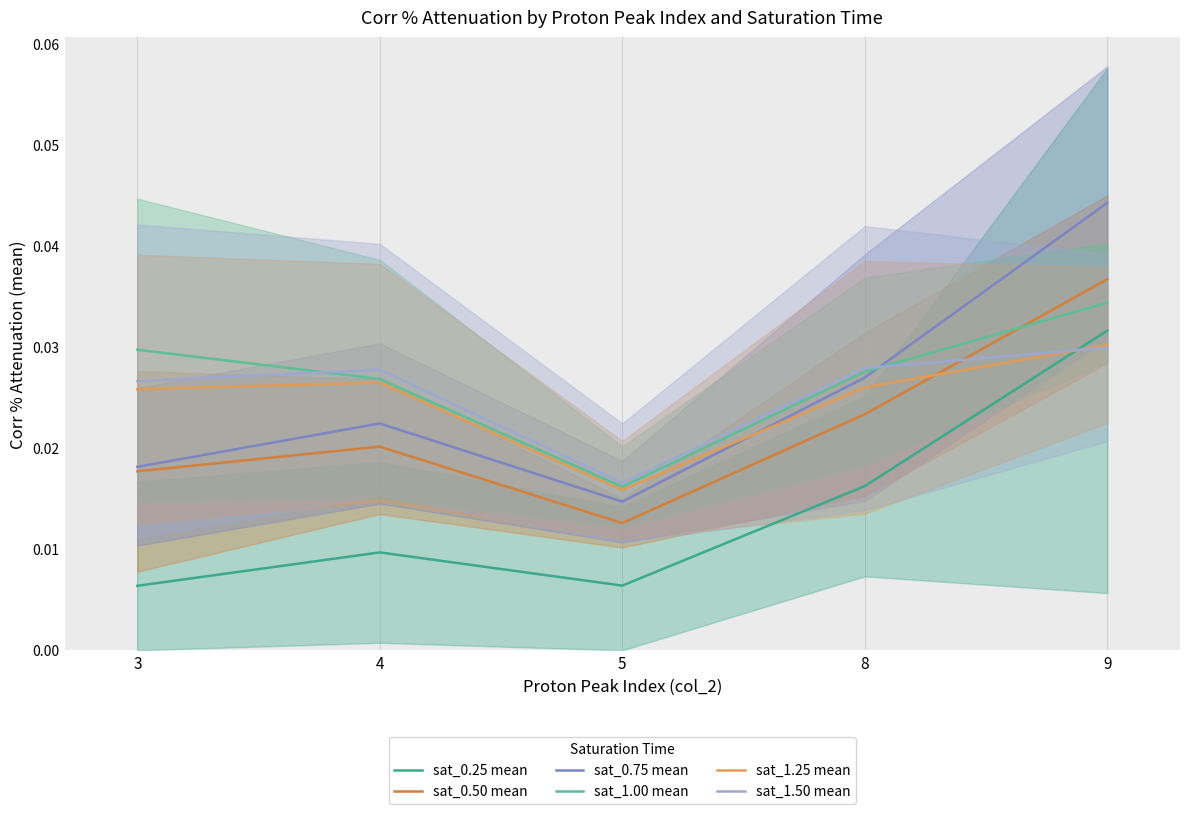

At which category does sat_0.50 mean reach its first local peak?

4